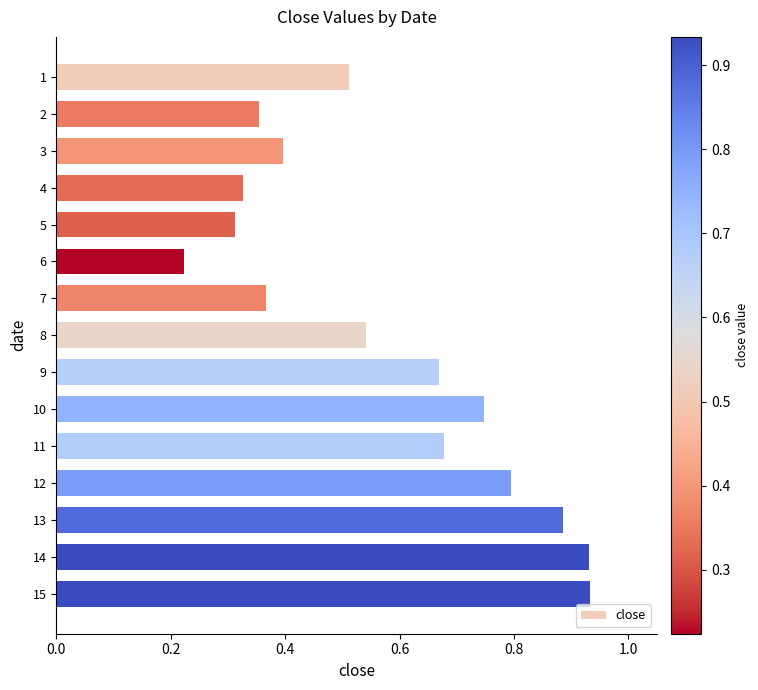

Is it true that the value at 6 is 0.4?

False